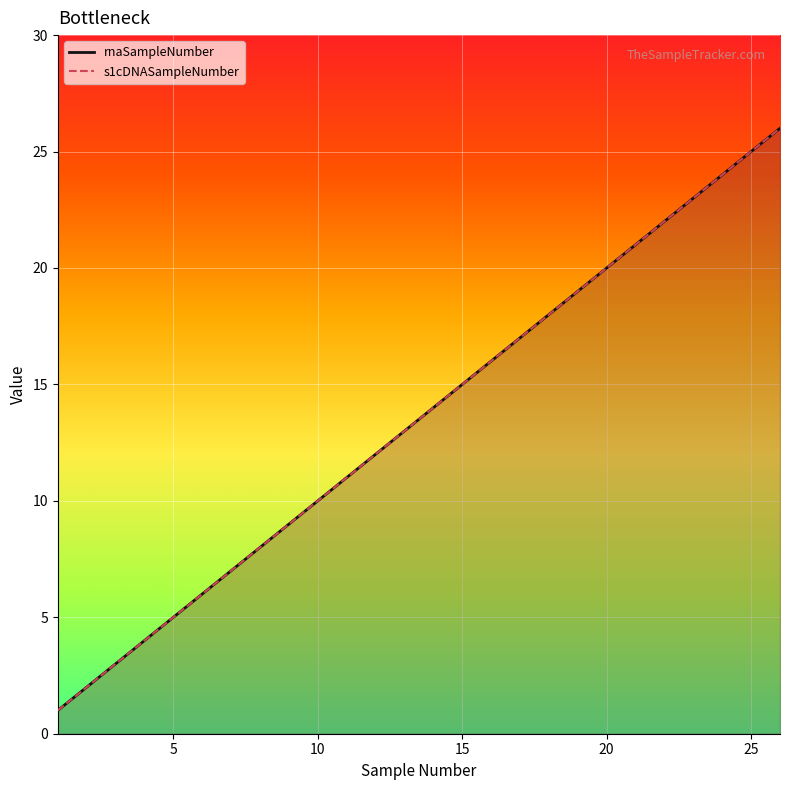

Which series has the largest total across all categories?

rnaSampleNumber